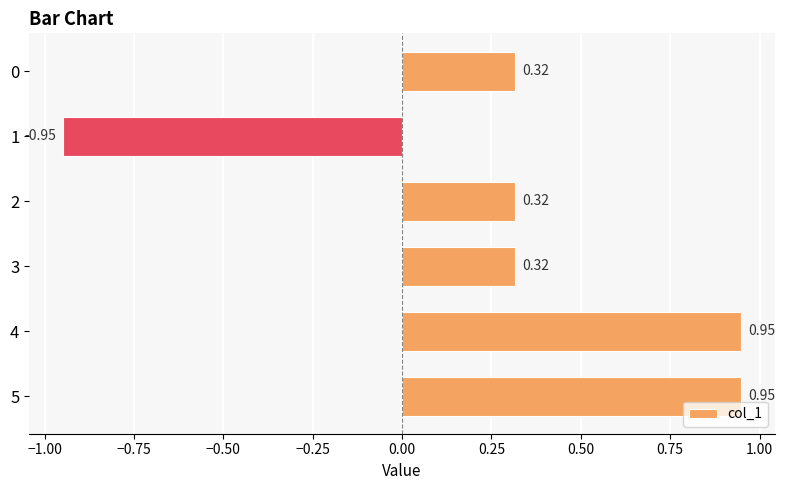

What is the sum of the values at 0 and 5?

1.3